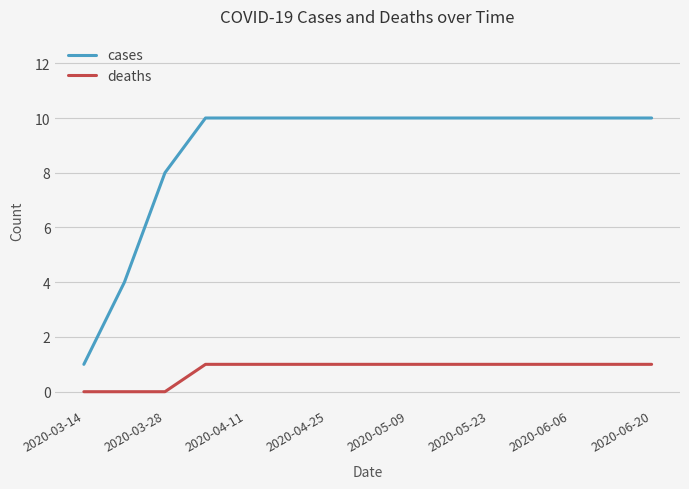

Reading left to right, list all the values displayed in this chart.

cases: 1	4	8	10	10	10	10	10	10	10	10	10	10	10	10
deaths: 0	0	0	1	1	1	1	1	1	1	1	1	1	1	1